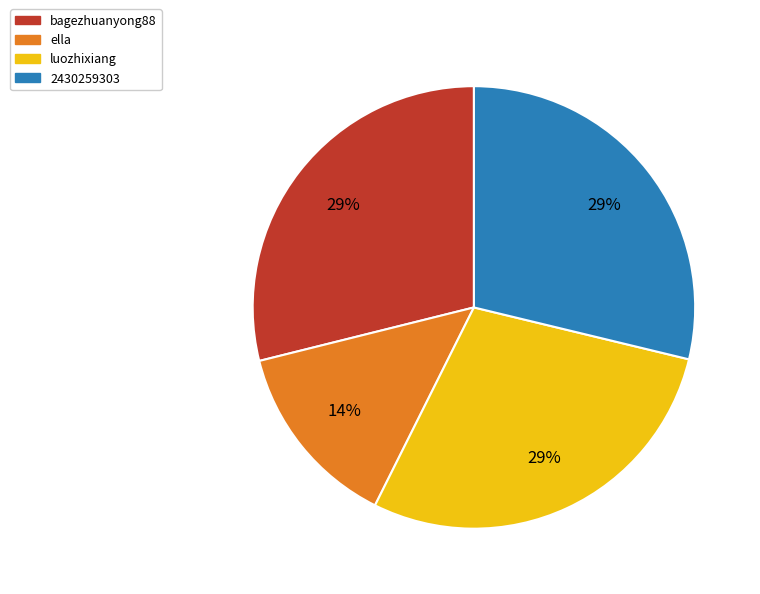

How many segments does this pie chart have?

4